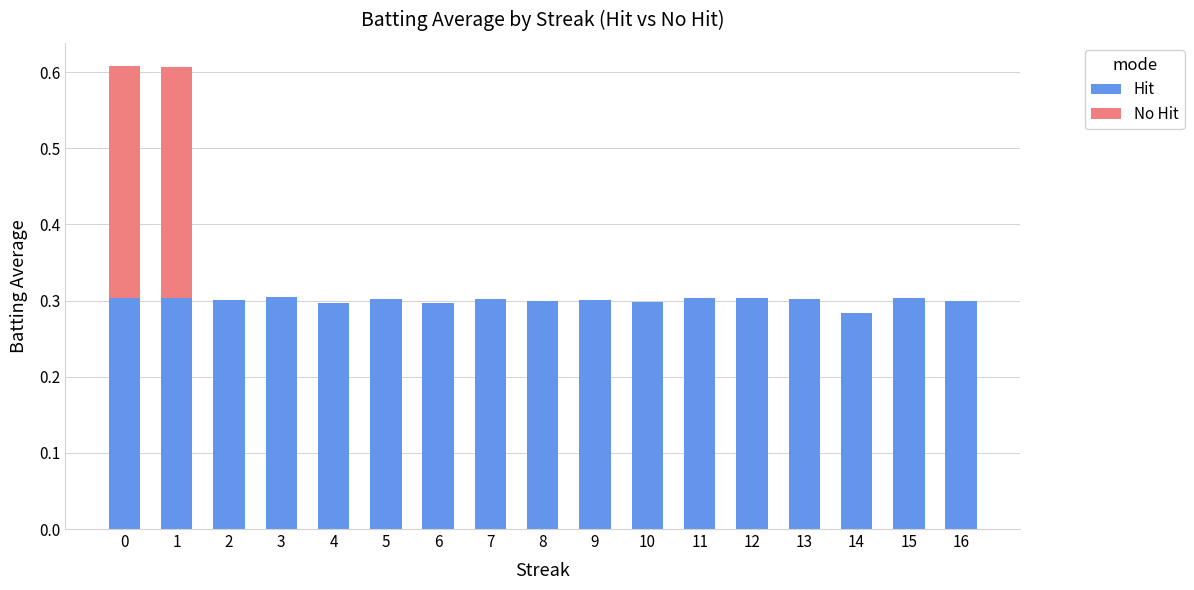

The value of Hit at 5 is 0.3. True or false?

True